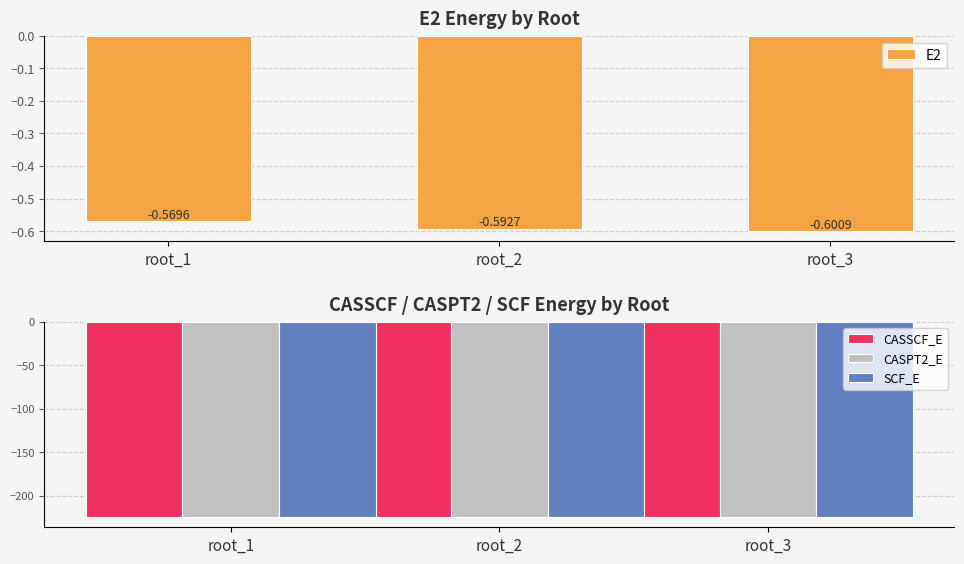

How many data points does each series have?

3